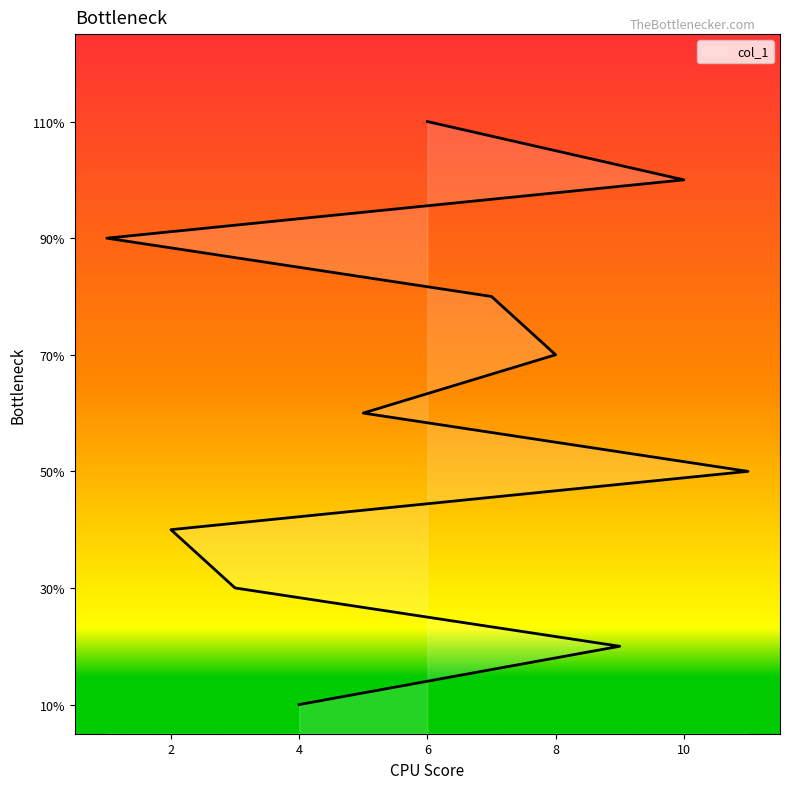

How many values exceed 6?

5